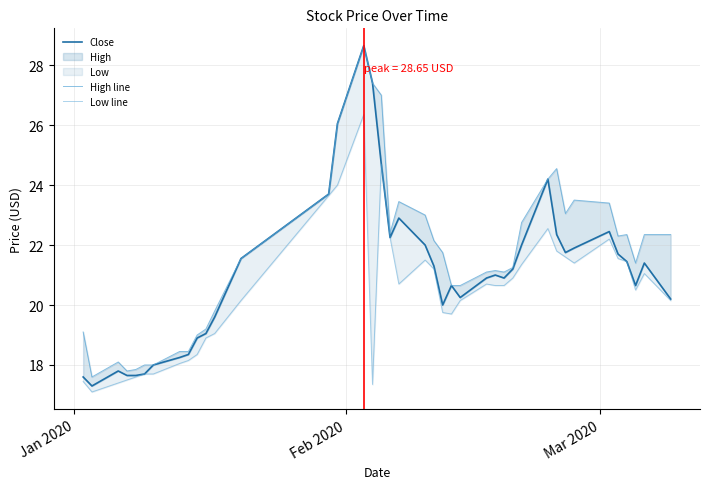

List the series in order of their overall mean, highest first.

High line, Close, Low line